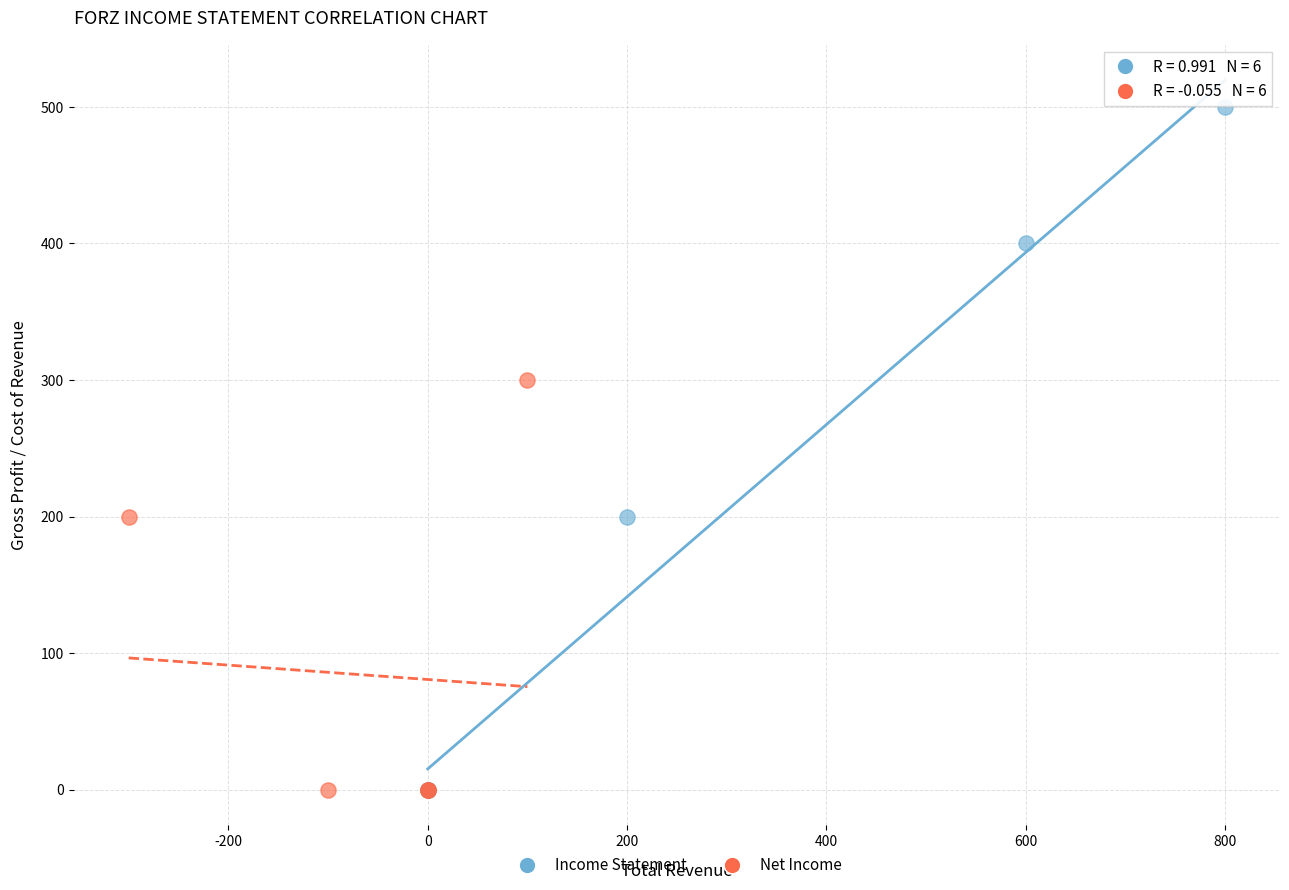

Which series has the widest spread of Y values?

Income Statement